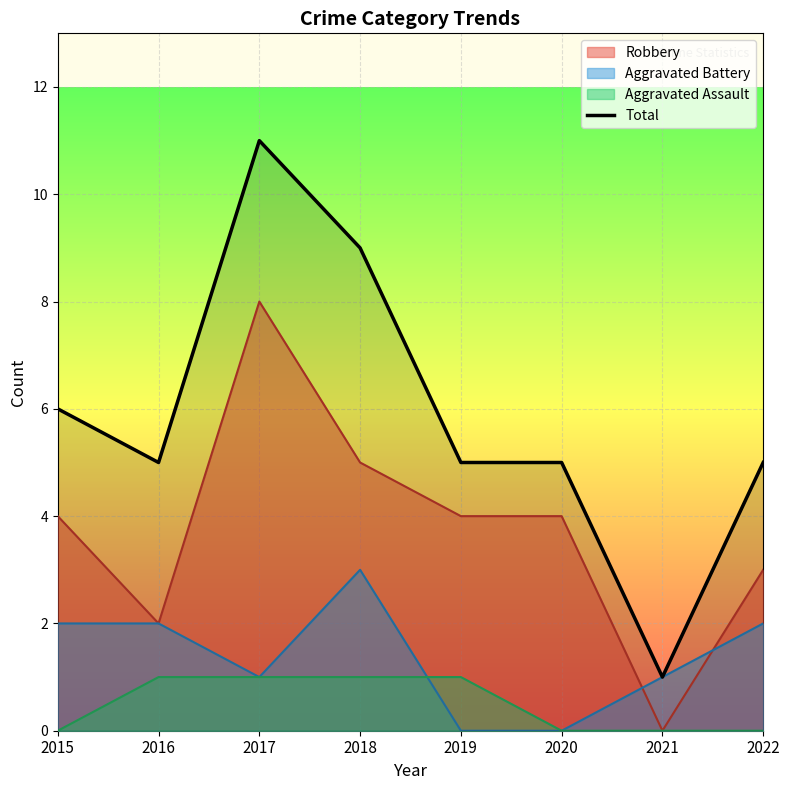

List the labels in order of value, largest first.

2017, 2018, 2015, 2016, 2019, 2020, 2022, 2021